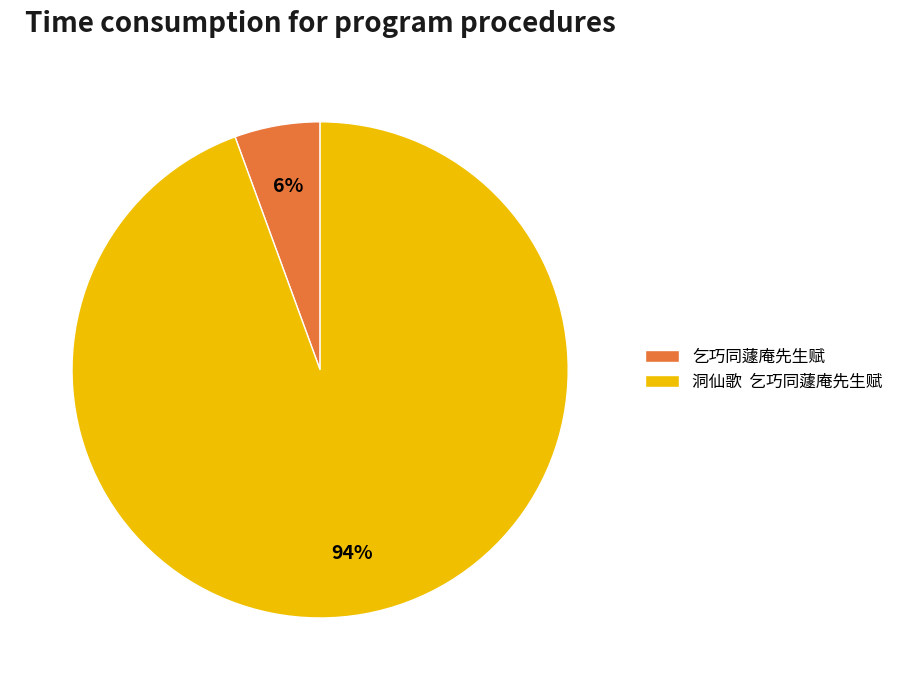

To the nearest percent, what portion does 乞巧同蘧庵先生赋 represent?

6%